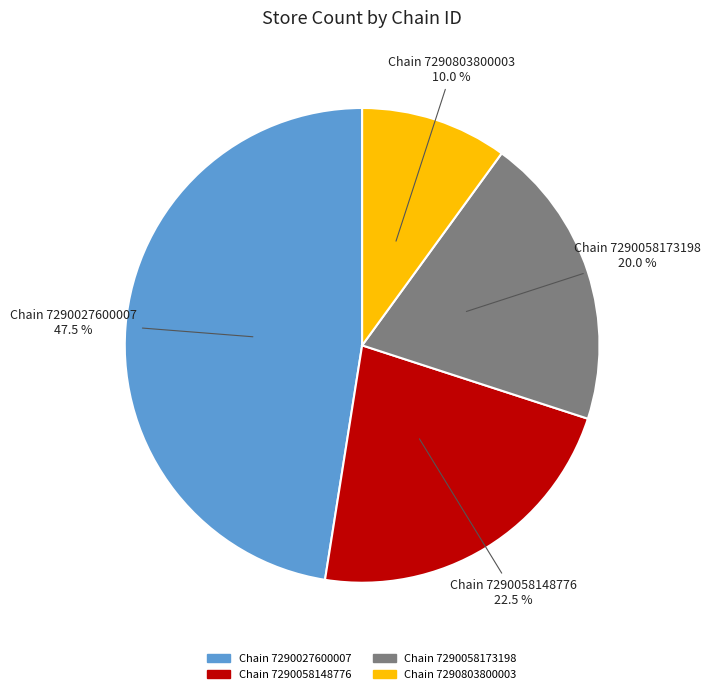

Is there a majority slice in this chart?

No